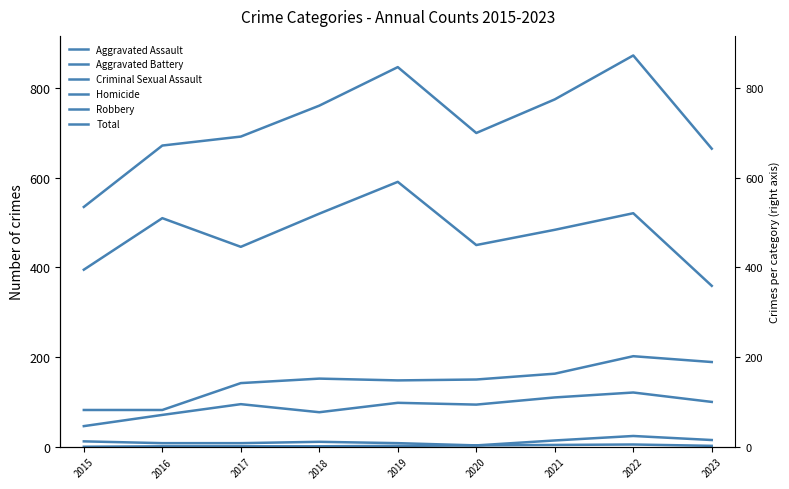

Which series changed the most between 2022 and 2023?

Total